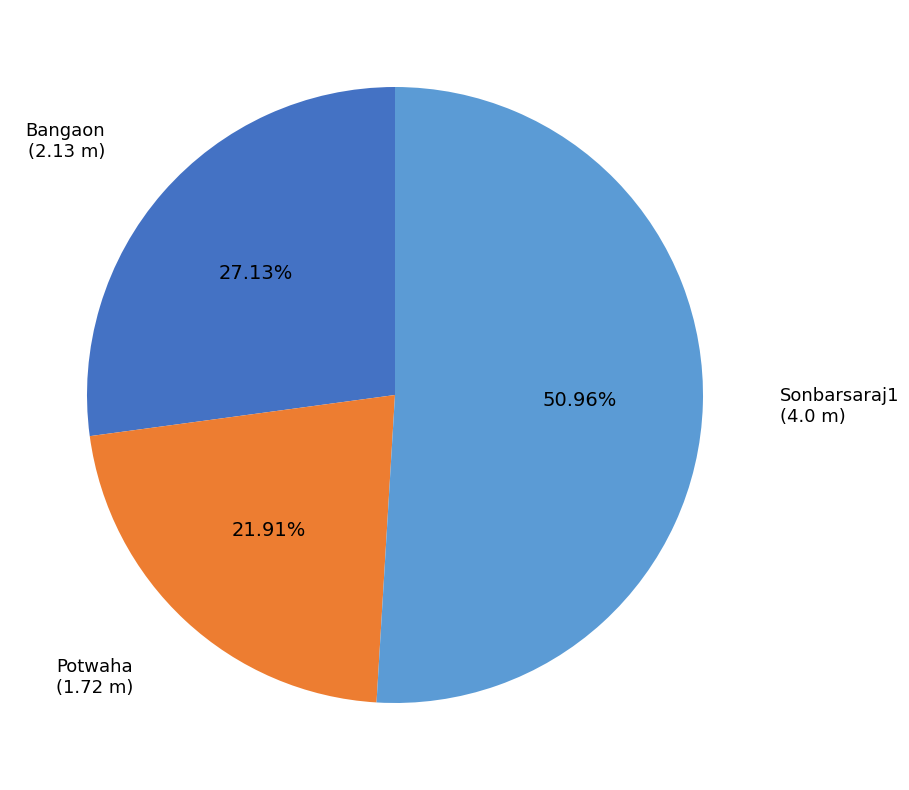

To the nearest percent, what portion does Sonbarsaraj1 represent?

51%